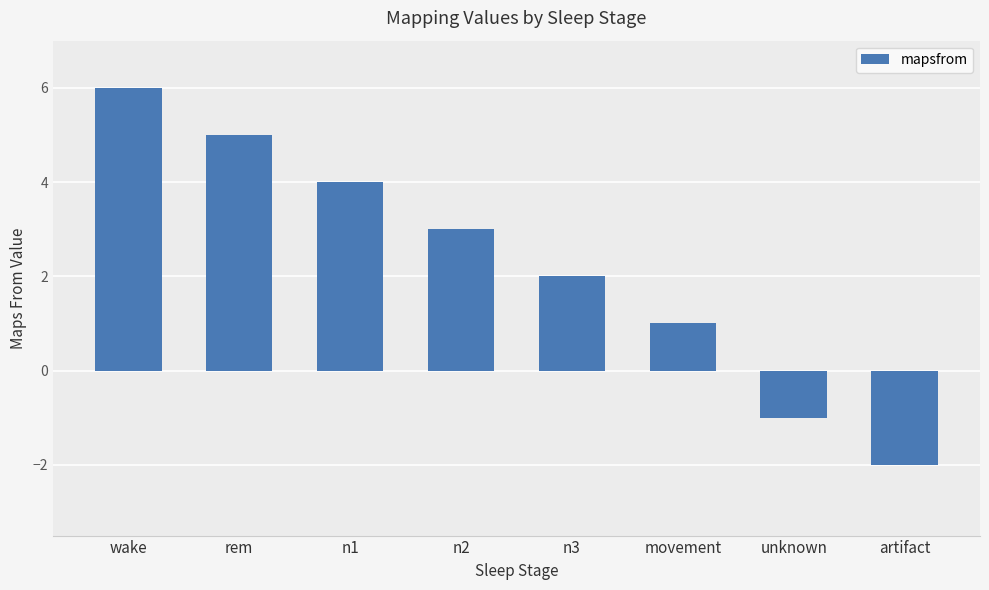

The chart shows a value of 1 at n2. True or false?

False